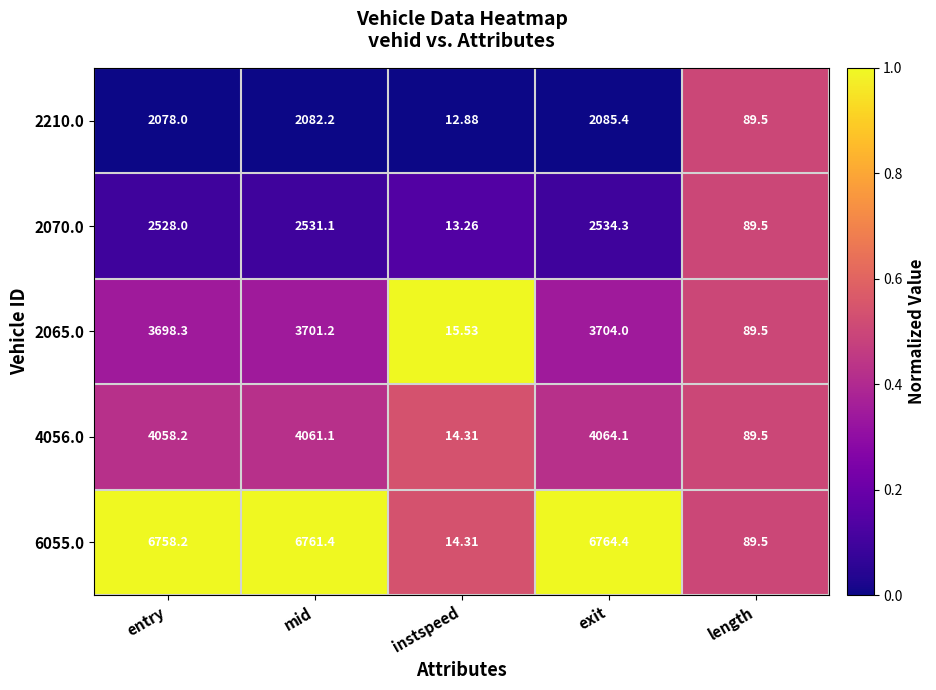

At which label does 4056.0 reach its peak?

exit